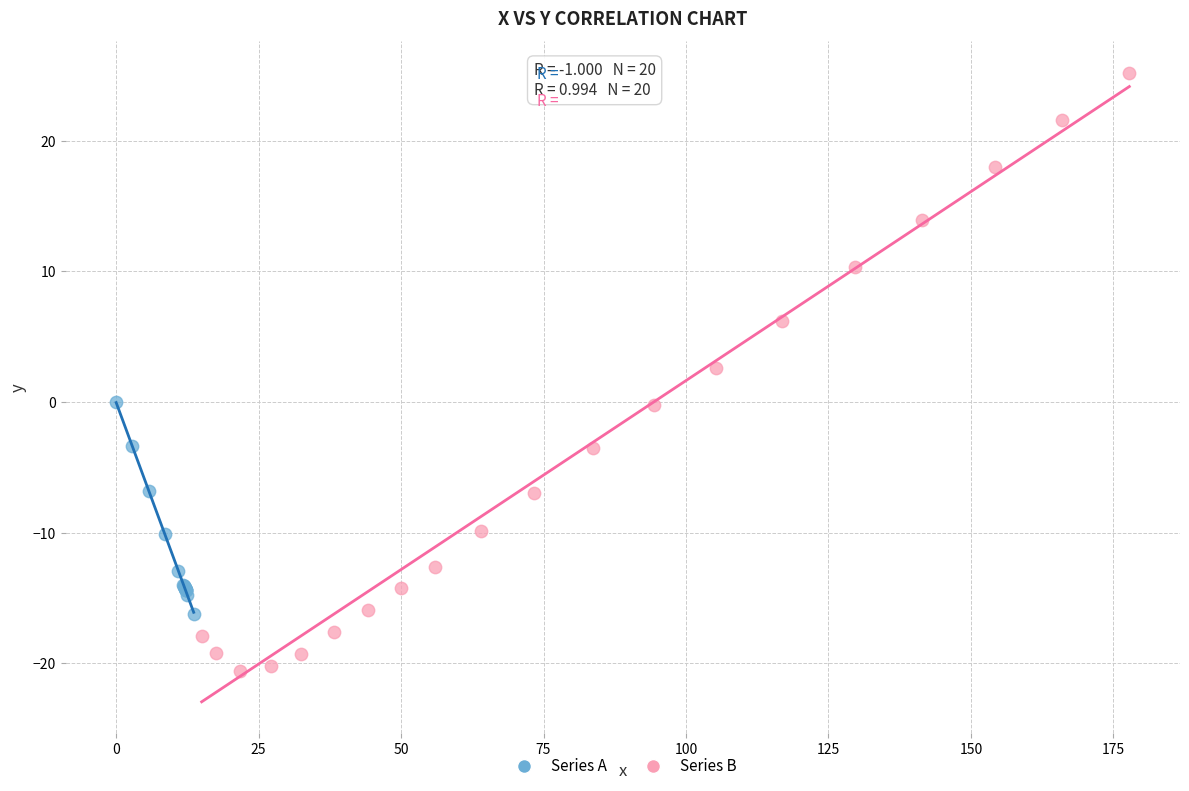

Which series reaches the minimum Y coordinate?

Series B